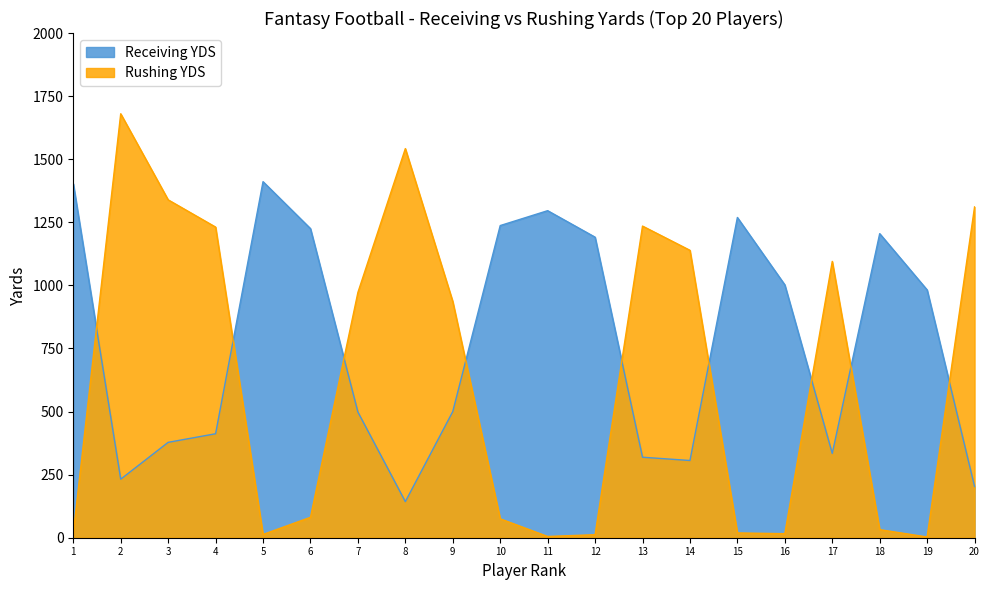

Which series ends up on top after the final intersection of Rushing YDS and Receiving YDS?

Rushing YDS